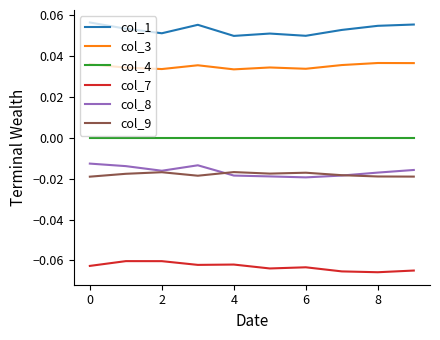

Which series has the largest total across all categories?

col_1